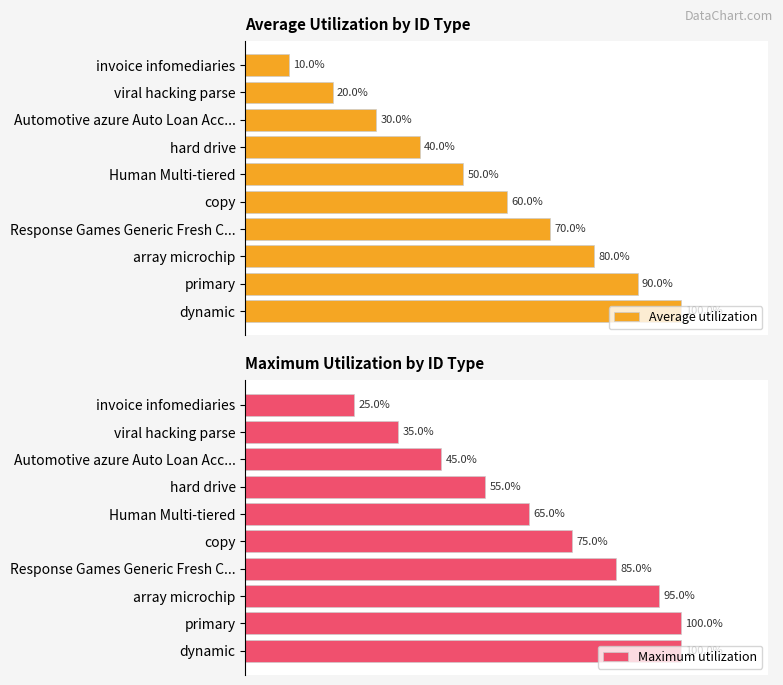

Rank the series by their maximum value, from lowest to highest.

Average utilization, Maximum utilization